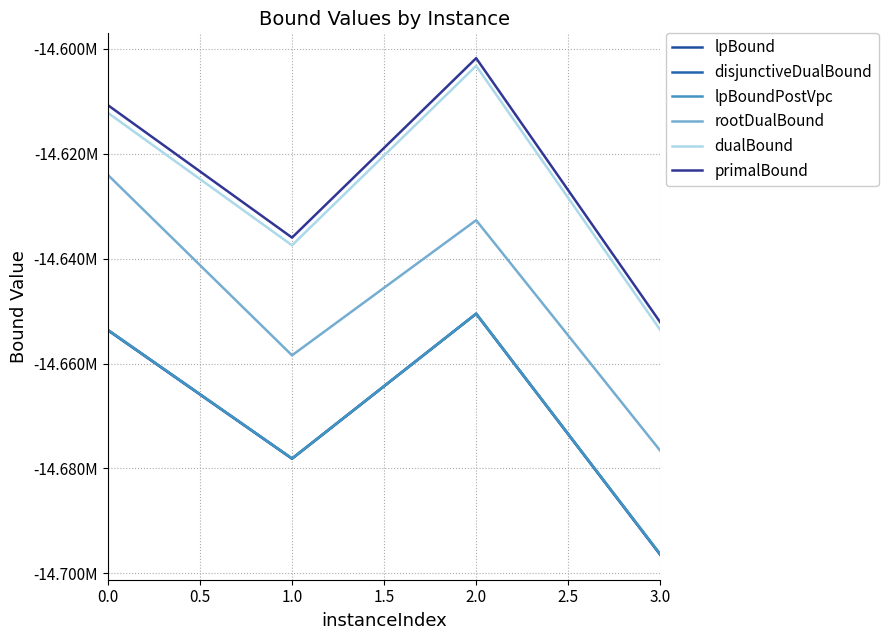

What is the minimum value for lpBound?

-14696472.6